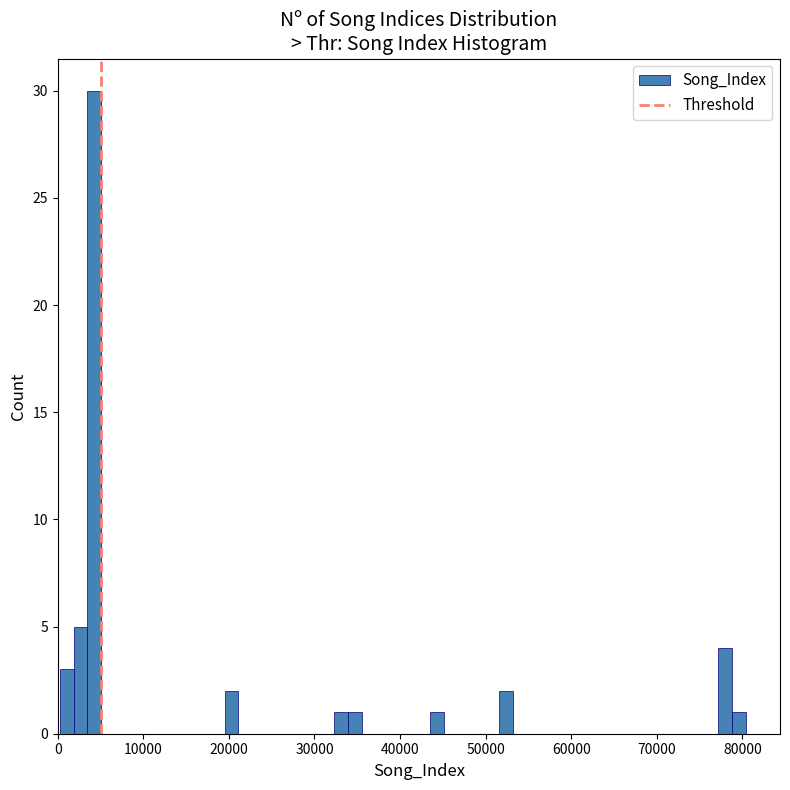

Read against the x-axis, roughly where is the centre of the tallest bar?

4000